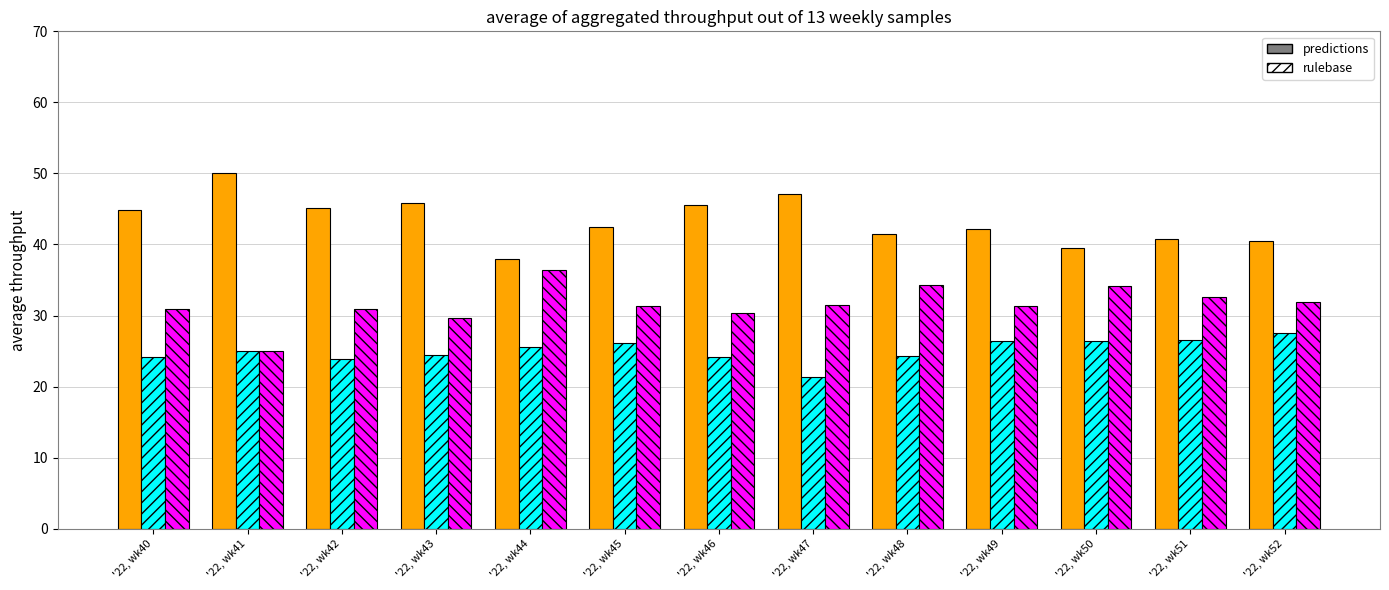

What is the total value across all series at '22, wk41?

100.0